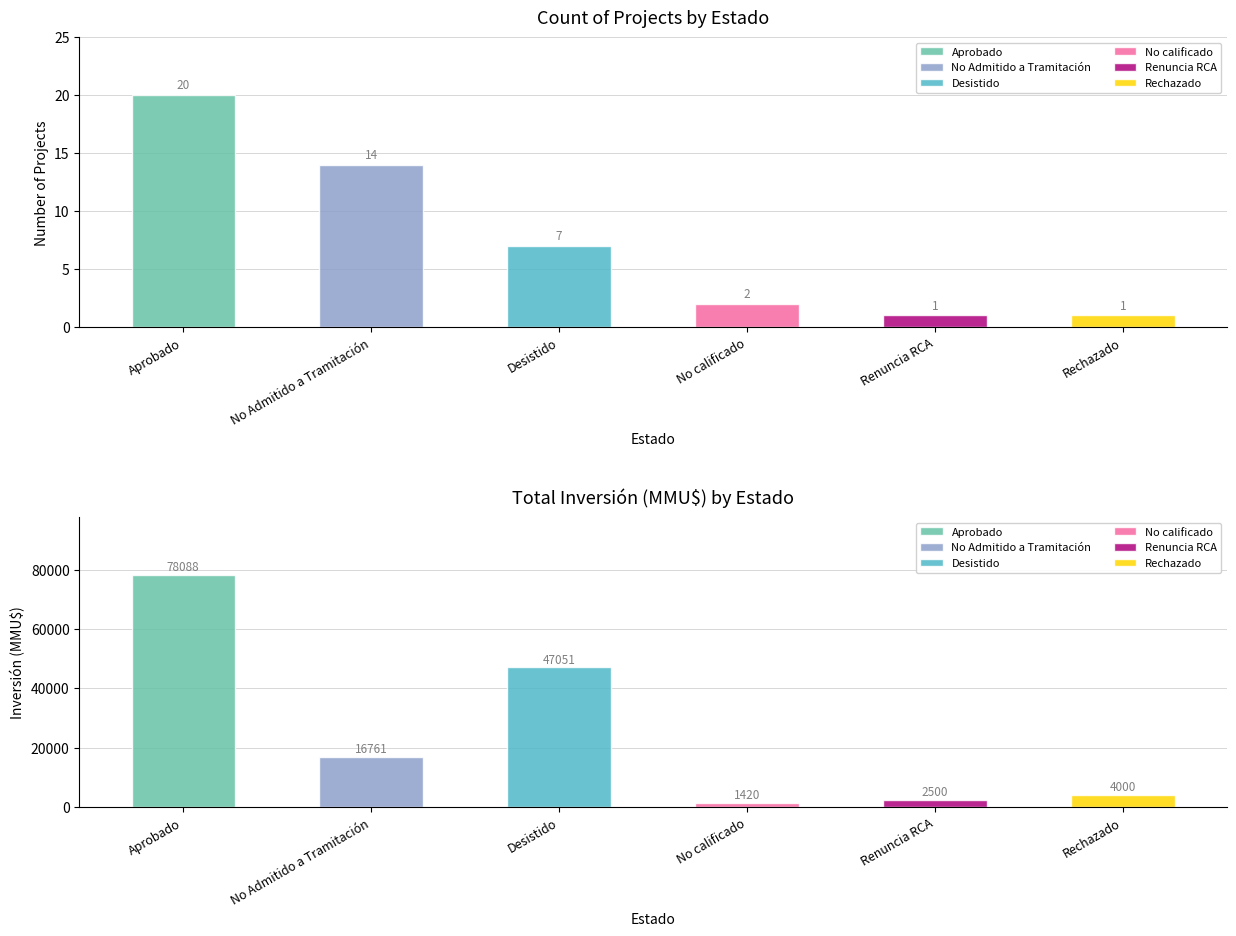

Is the value of Inversión(MMU$) at No Admitido a Tramitación greater than the value of Count at Rechazado?

Yes